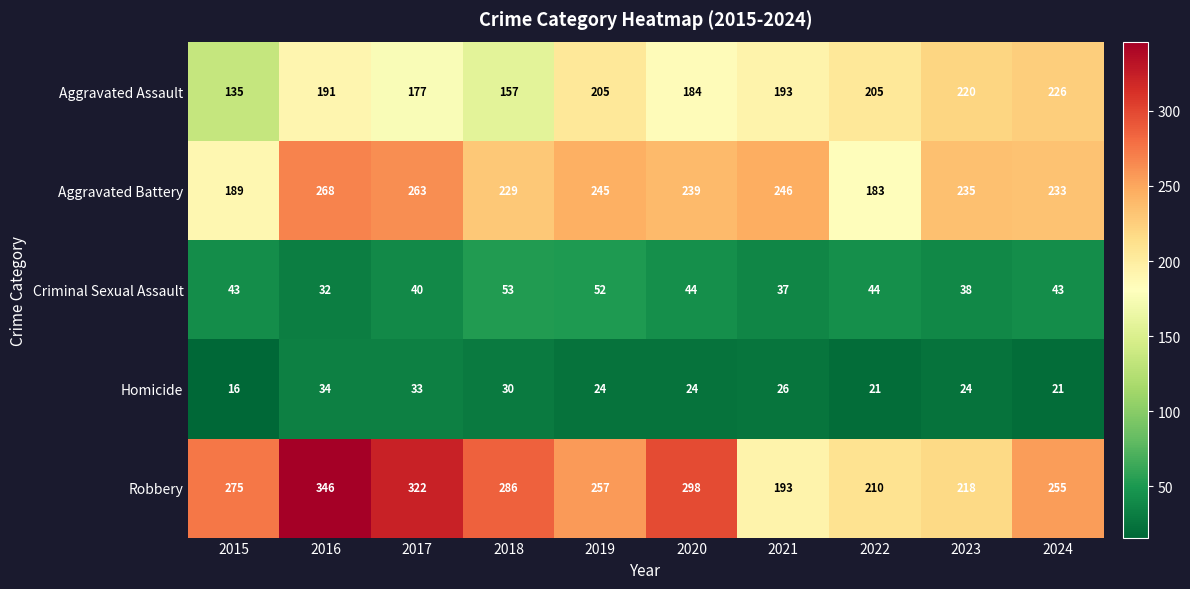

At which category is the sum across all series the highest?

2016